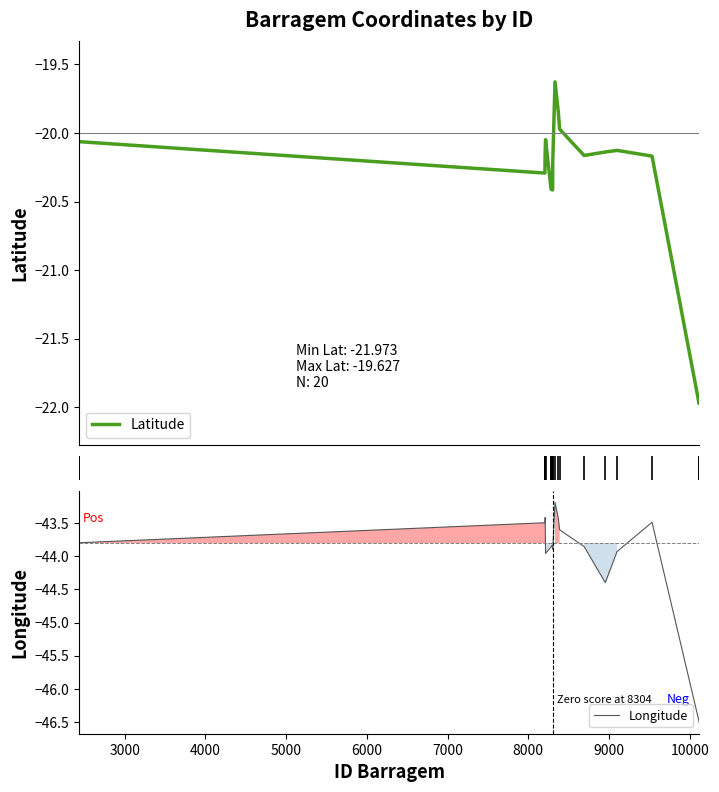

What is the value of the Latitude point at the 16th from the left?

-20.1